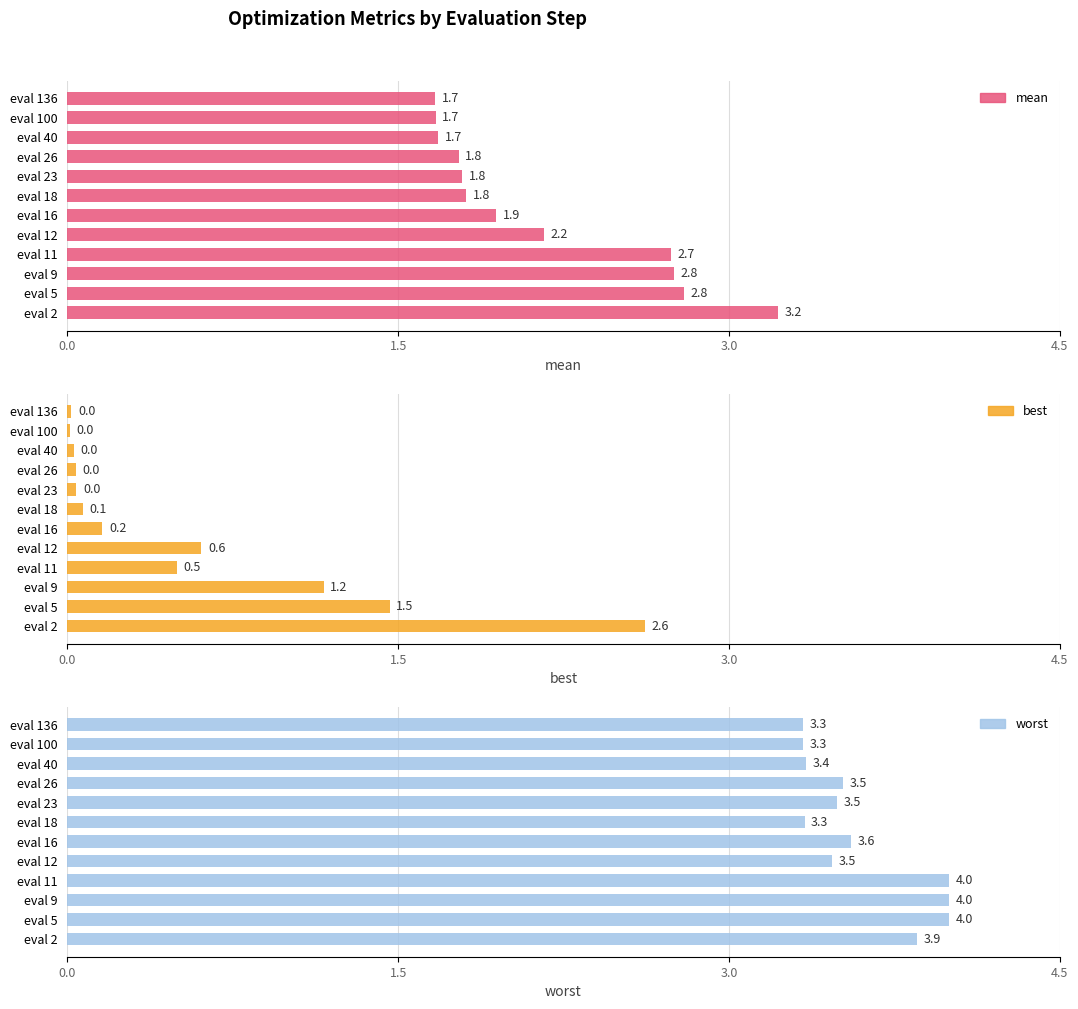

What is the sum of all worst values?

43.3